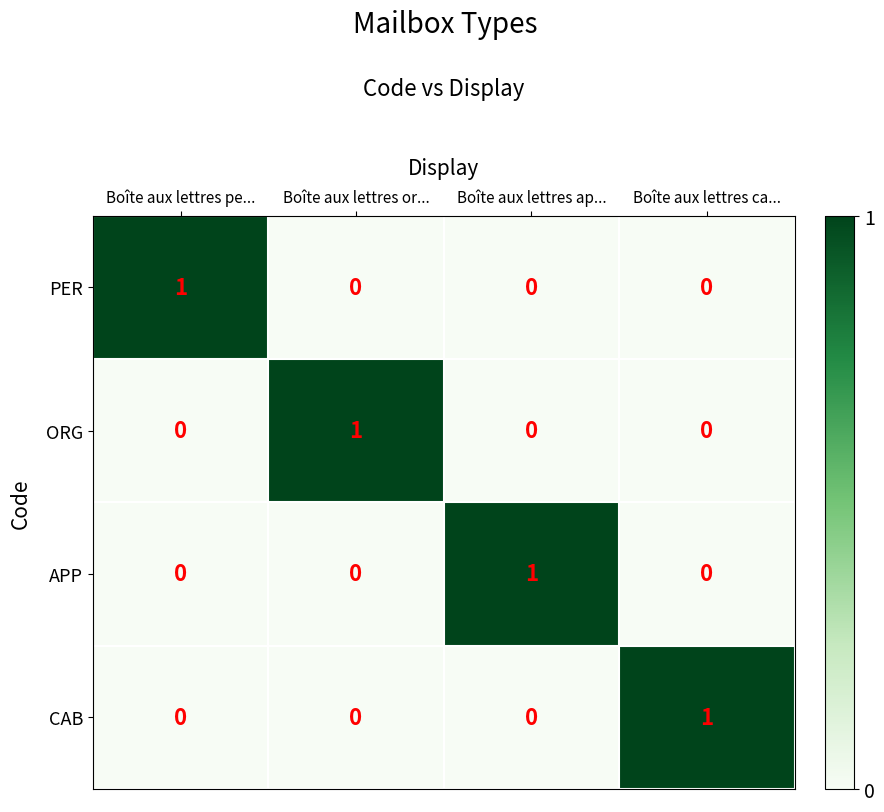

Reading left to right, what are all the values shown in this chart?

PER: 1	0	0	0
ORG: 0	1	0	0
APP: 0	0	1	0
CAB: 0	0	0	1